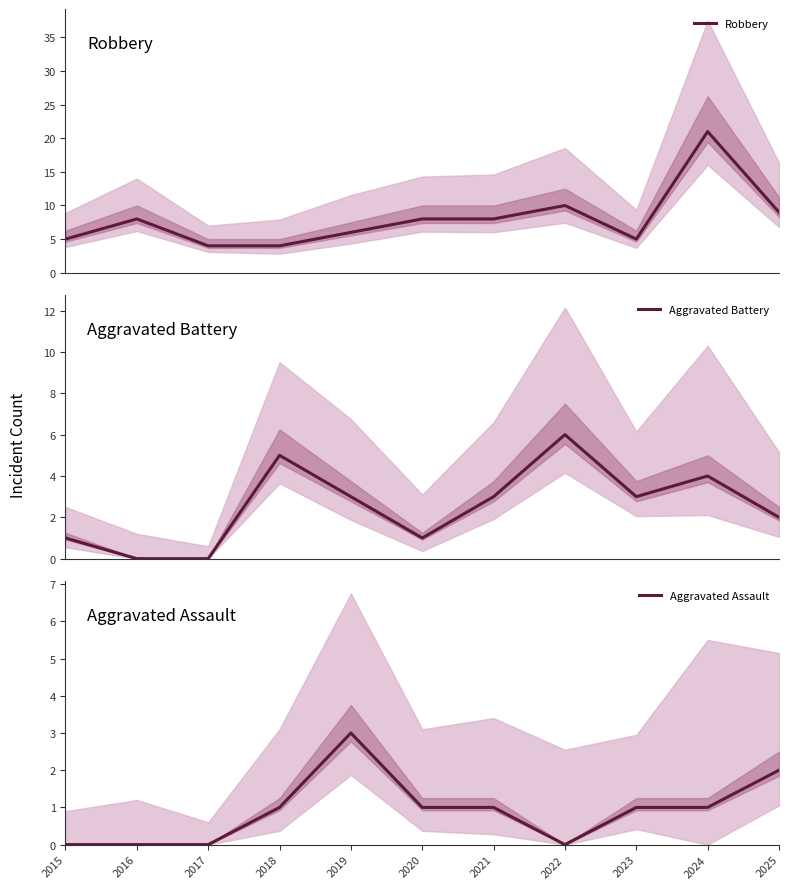

True or false: Robbery has a value of 5 at 2022.

False